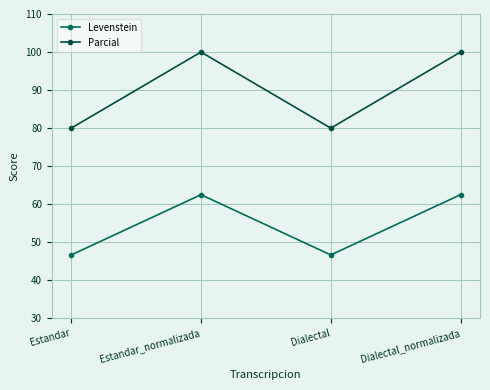

Reading left to right, list all the values displayed in this chart.

Levenstein: 46.7	62.5	46.7	62.5
Parcial: 80.0	100.0	80.0	100.0